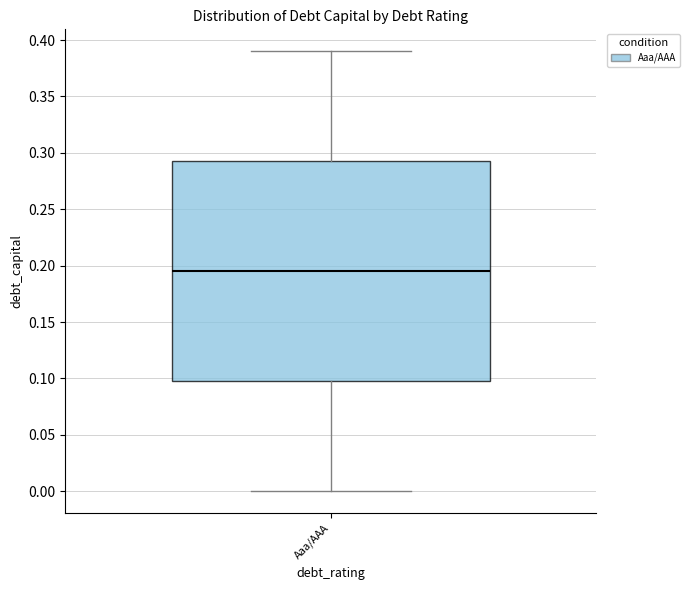

Where does the upper whisker of the box for Aaa/AAA end on the y-axis? The values are not printed on the chart, so give them approximately, as read against the axis.

0.390